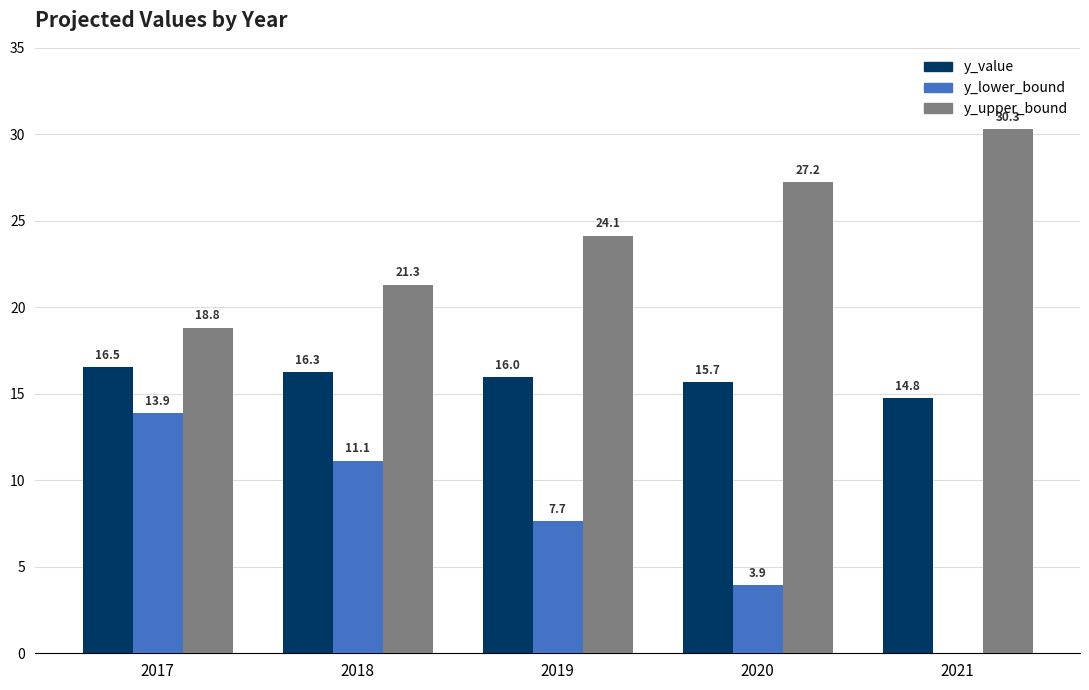

True or false: y_value has a value of 22.2 at 2021.

False